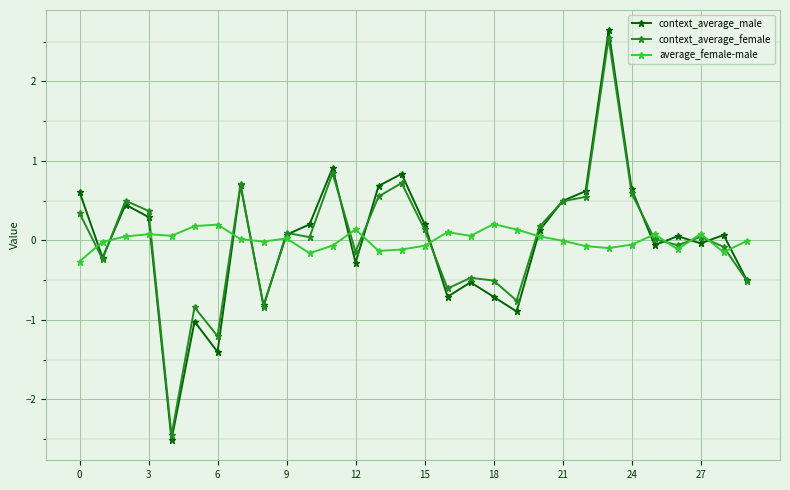

What is the value of the context_average_male point at the 15th from the left?

0.8